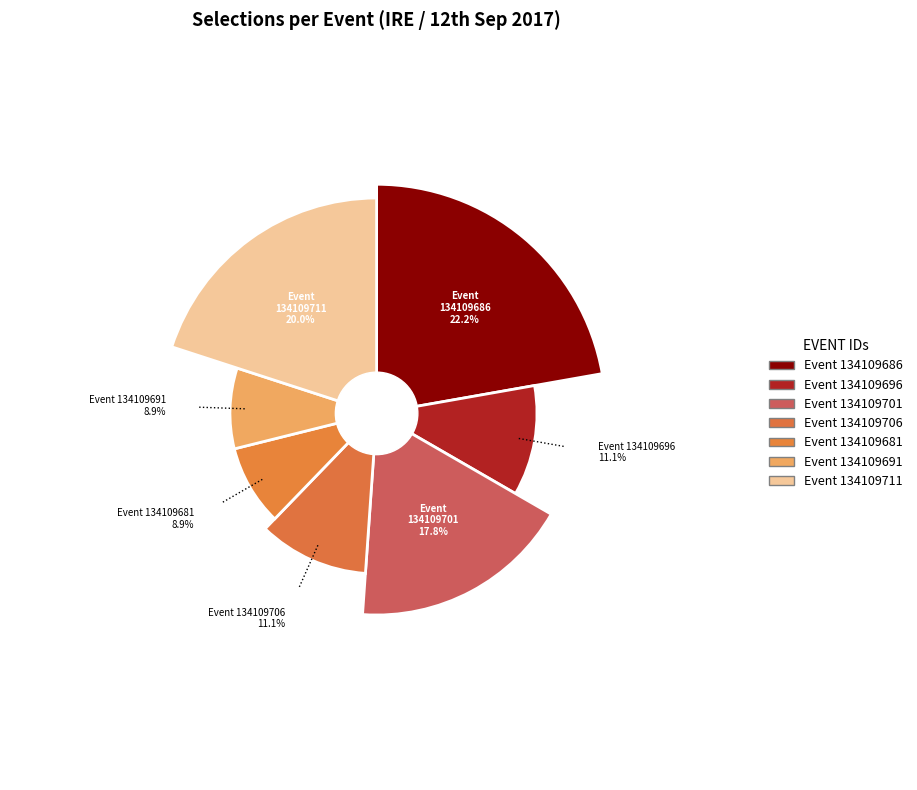

What percentage is NOT represented by 134109681?

91.1%